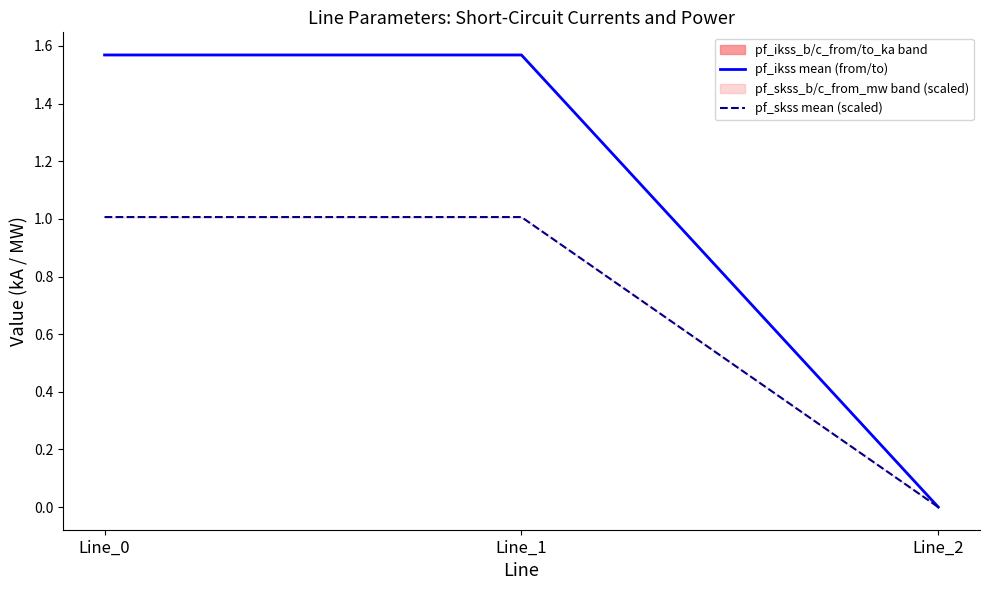

At which label does pf_ikss mean (from/to) reach its minimum?

Line_2